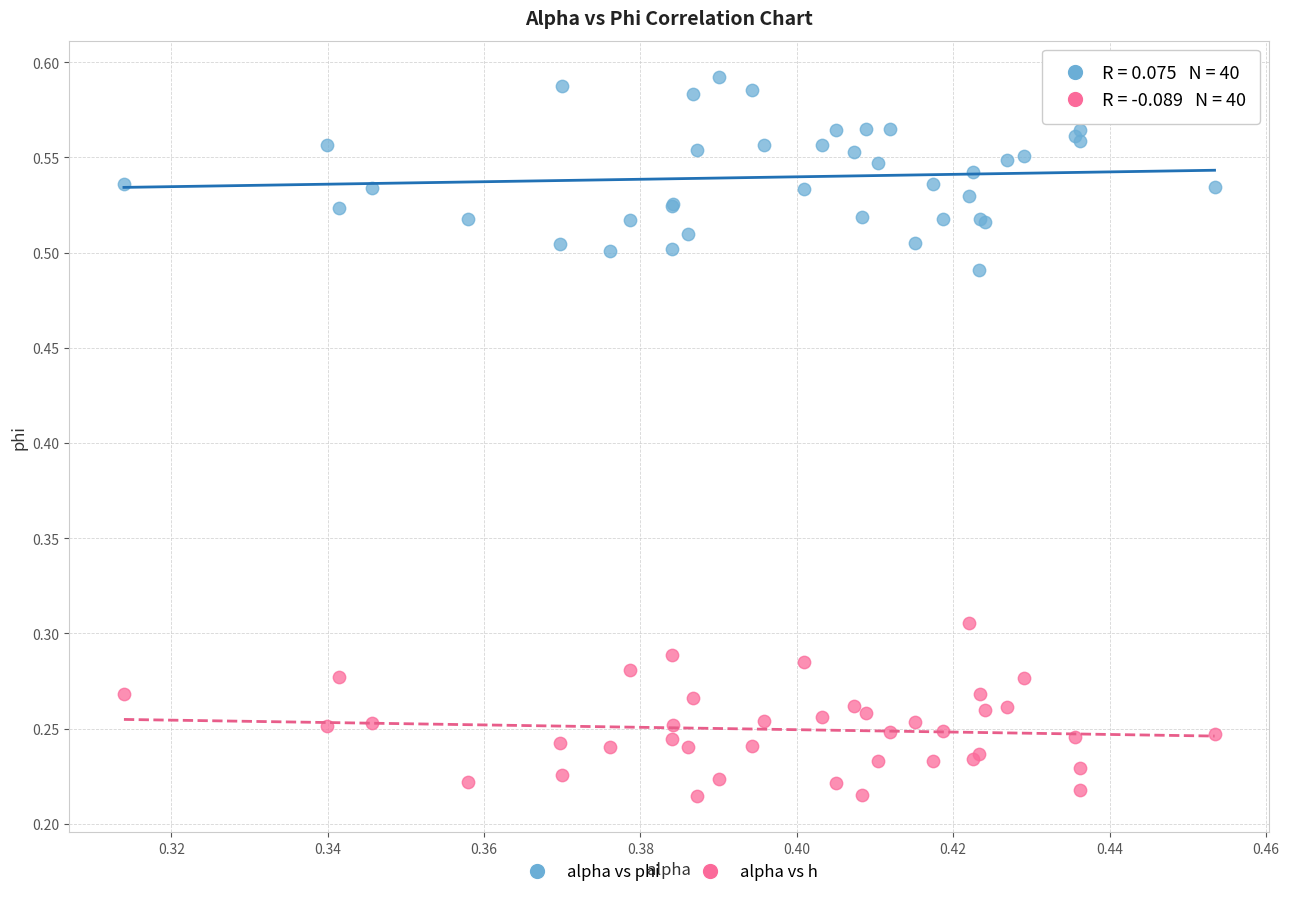

Which series contains the lowest Y value?

alpha vs h